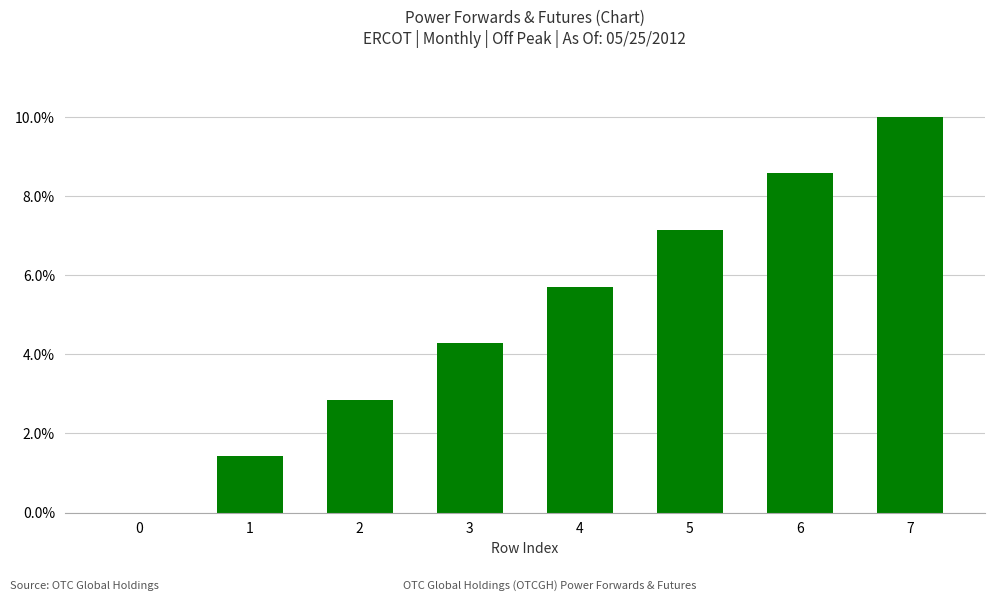

List the labels in order of value, largest first.

7, 6, 5, 4, 3, 2, 1, 0